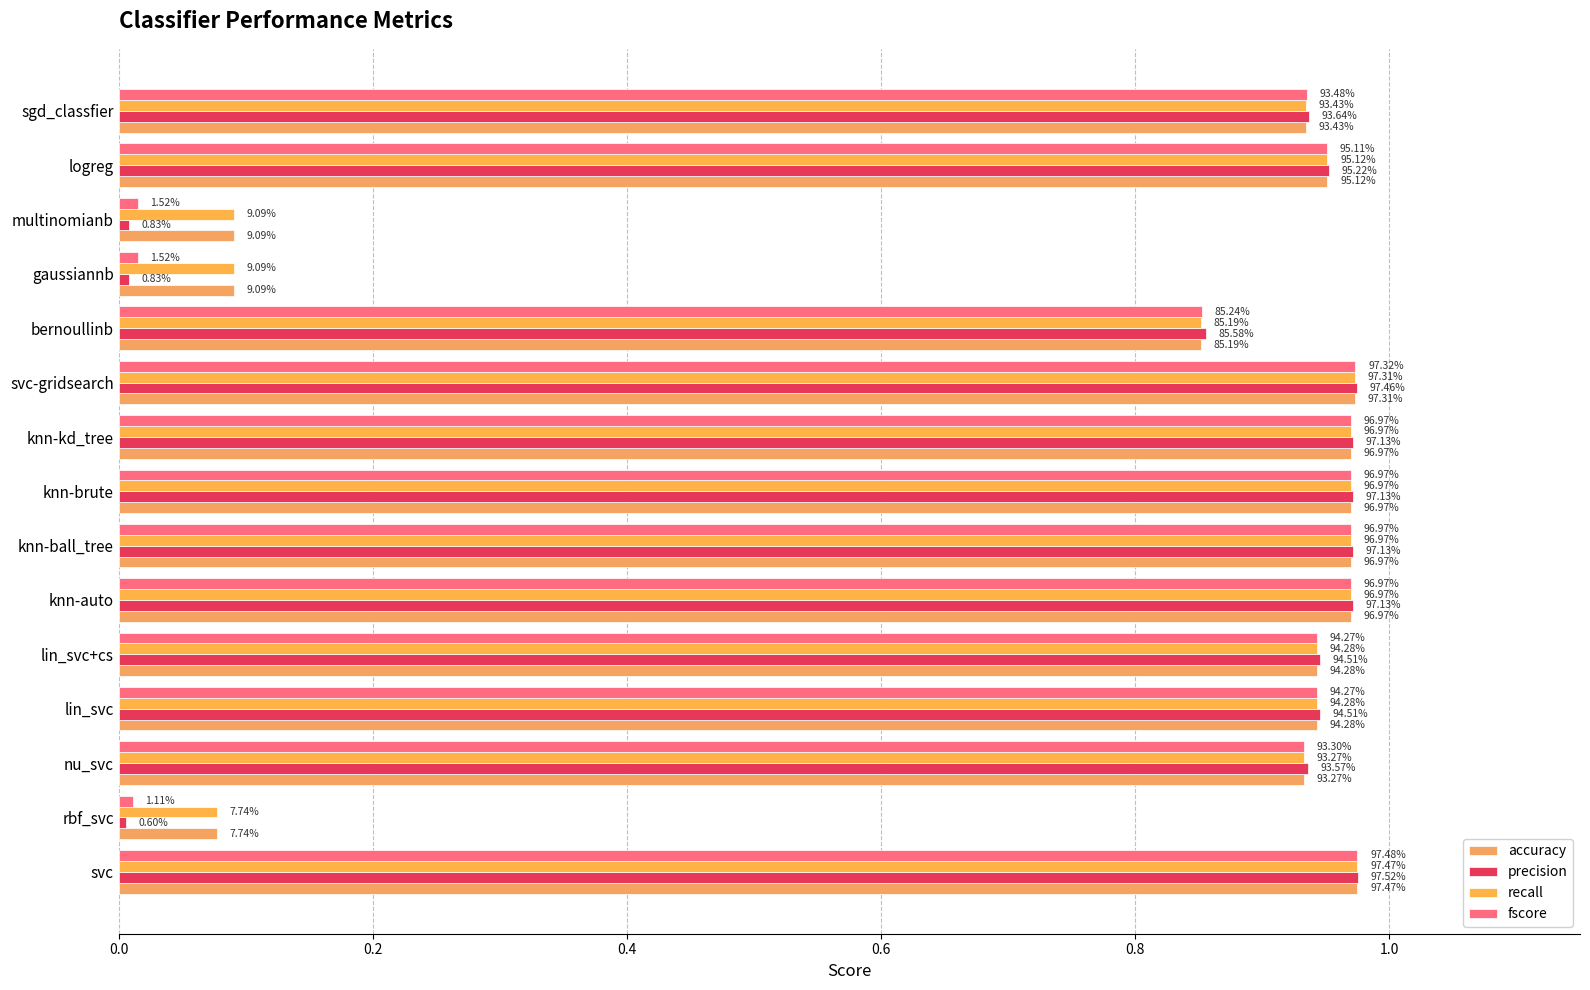

Rank the series by their maximum value, from highest to lowest.

precision, fscore, accuracy, recall